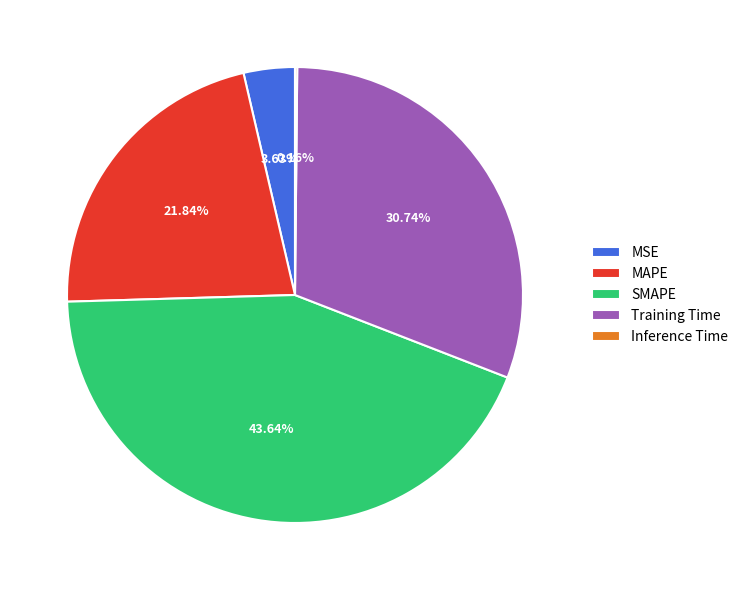

How much of the chart is everything except SMAPE?

56.4%